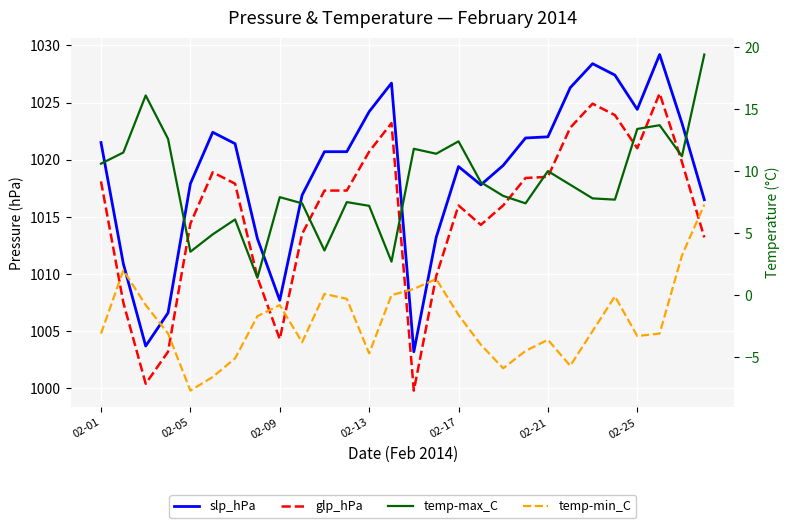

True or false: temp-max_C and temp-min_C intersect in this chart.

False